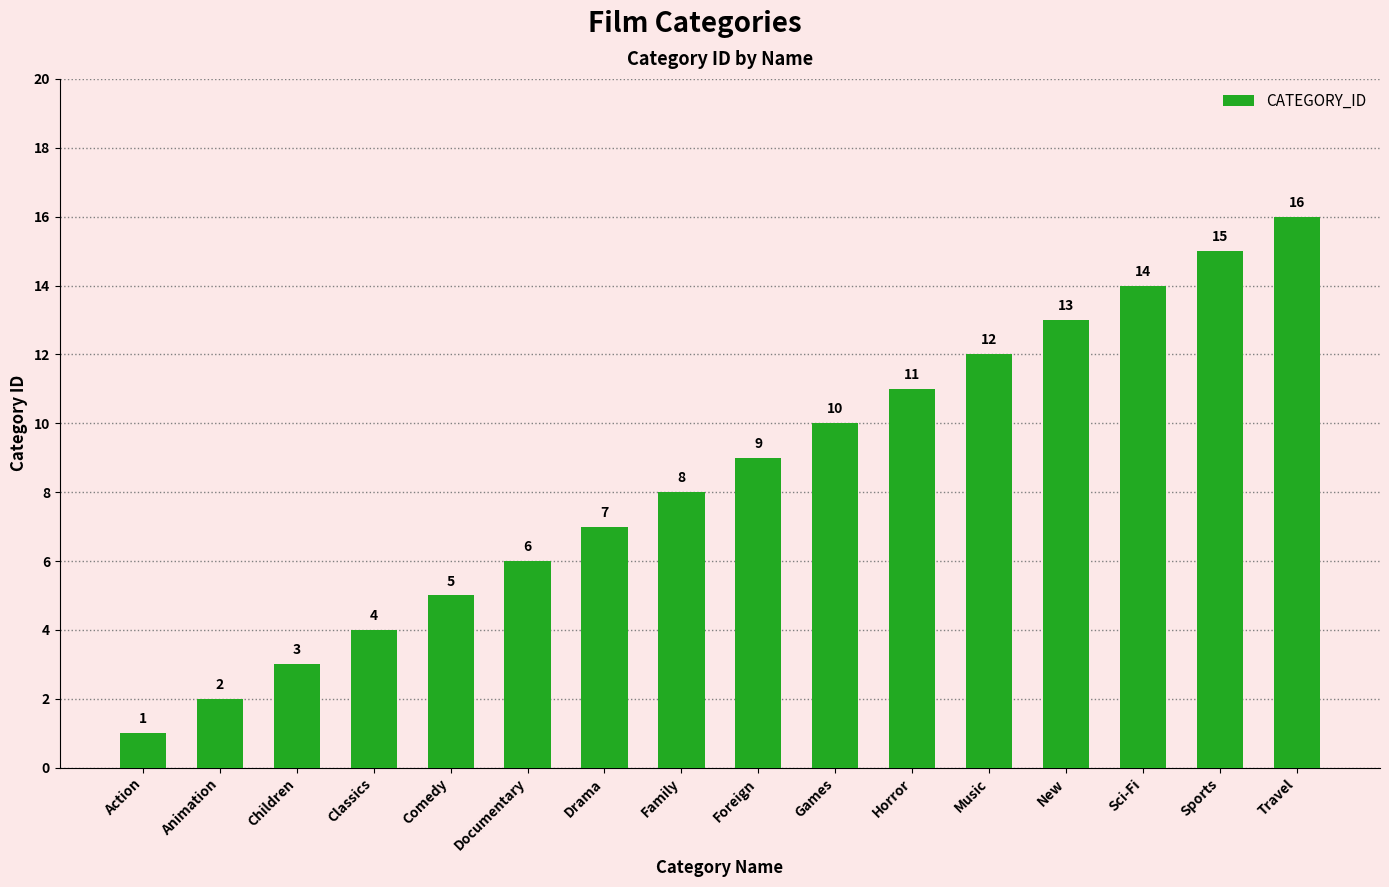

Approximately how many times larger is the value at Animation compared to Music?

0.2